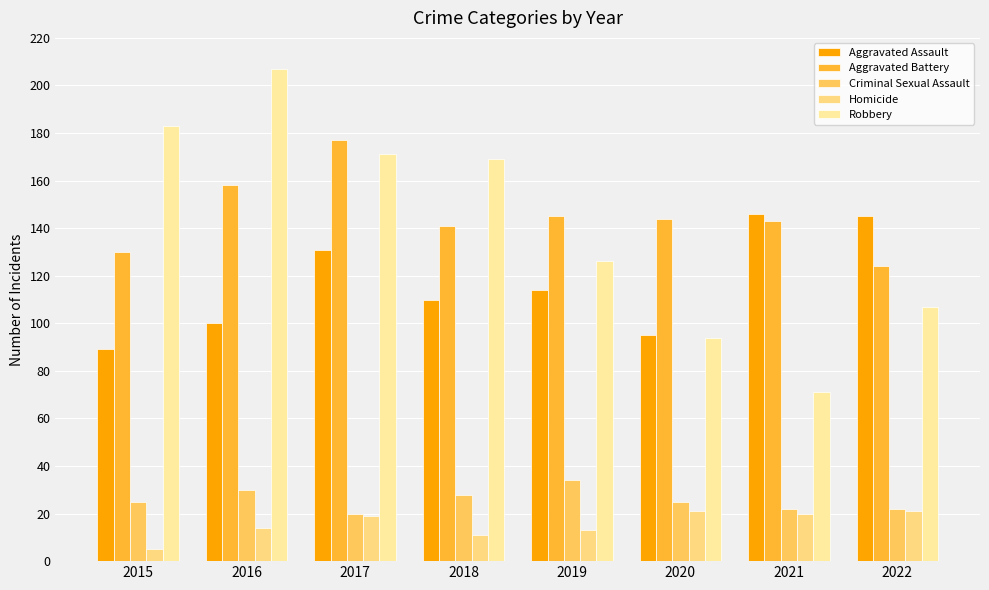

The value of Criminal Sexual Assault at 2019 is 23. True or false?

False